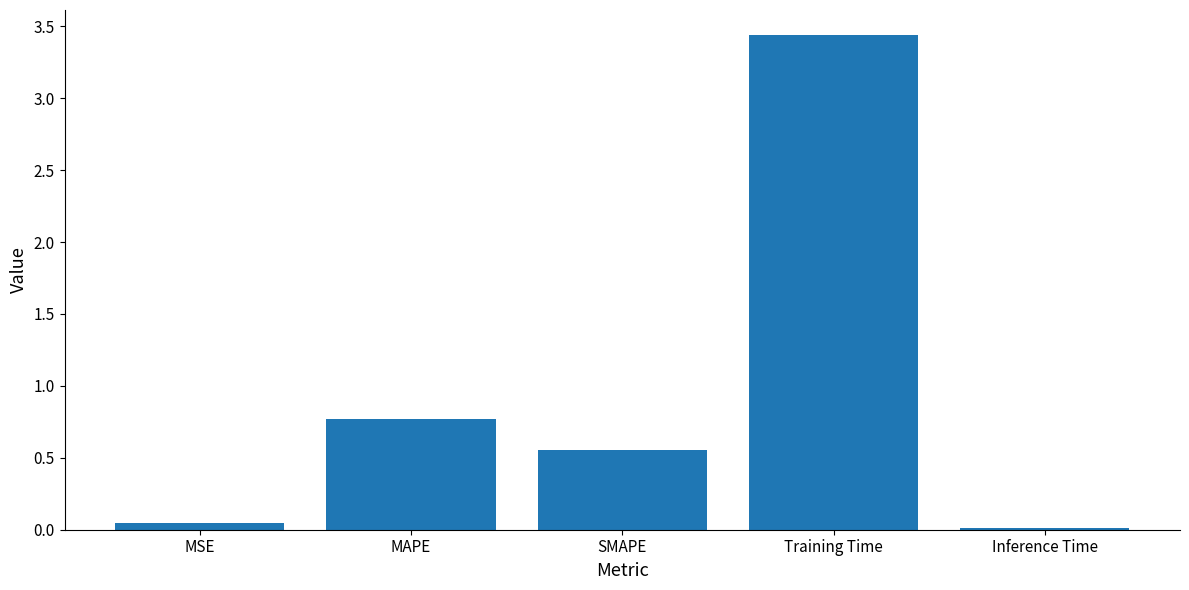

What is the average value?

1.0